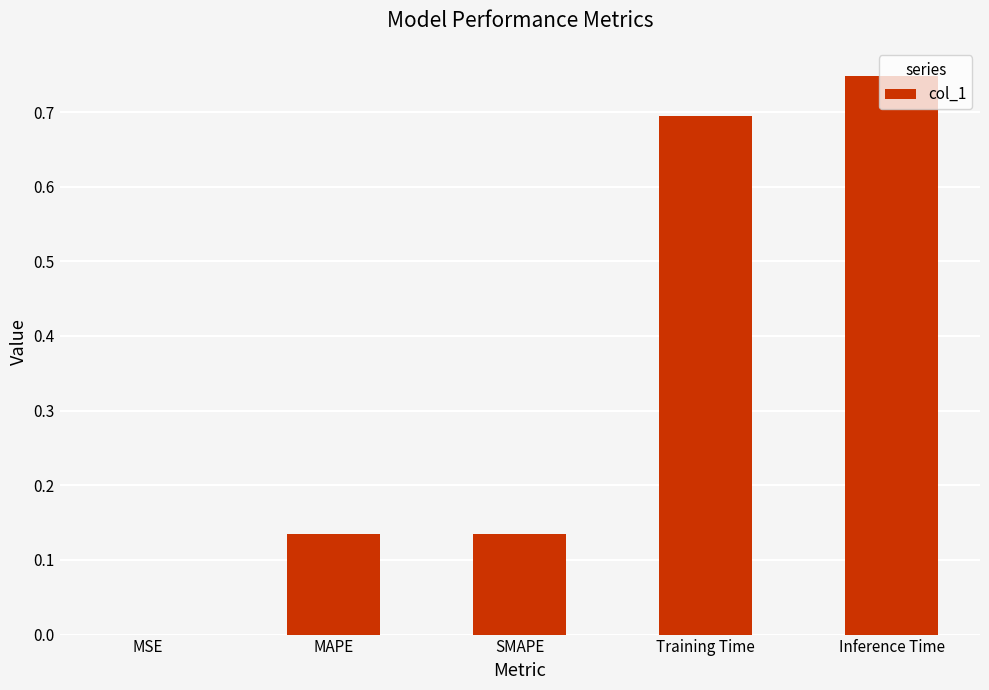

Which has a higher value, MAPE or Training Time?

Training Time